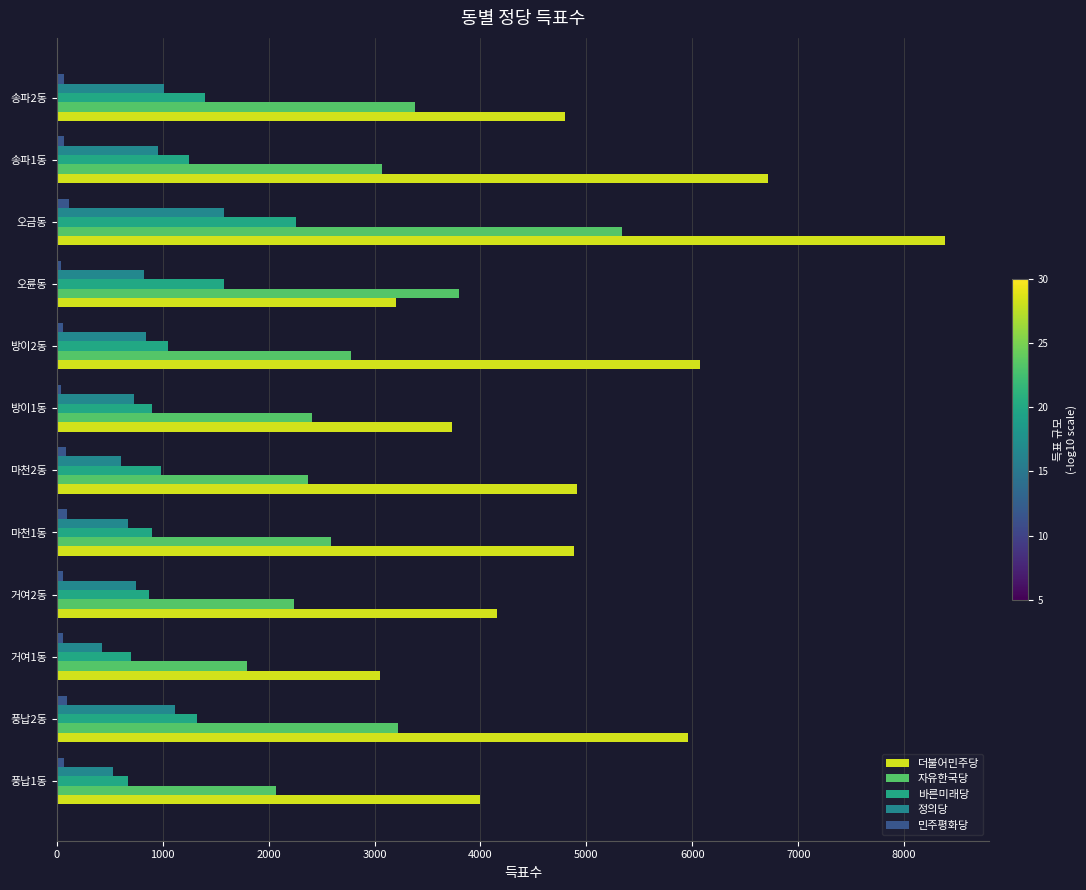

Count the number of data series in this chart.

5